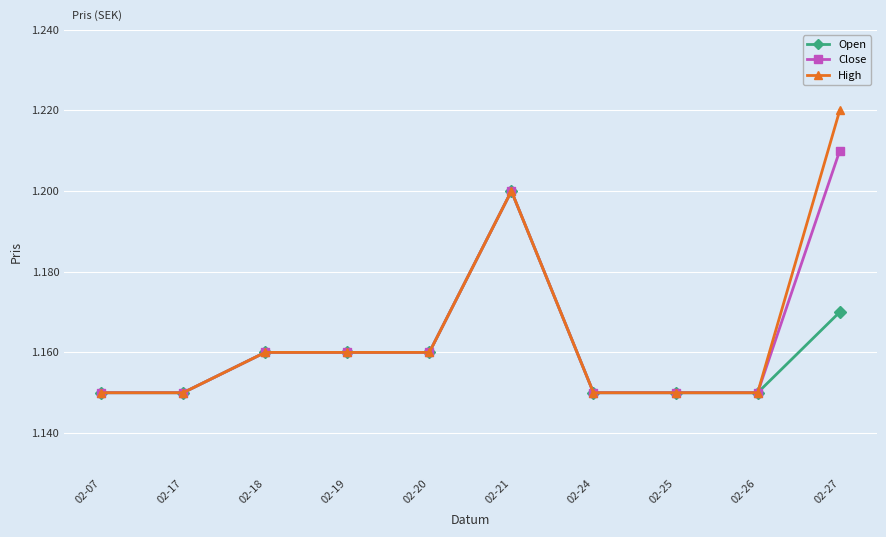

True or false: High has a value of 1.6 at 02-21.

False